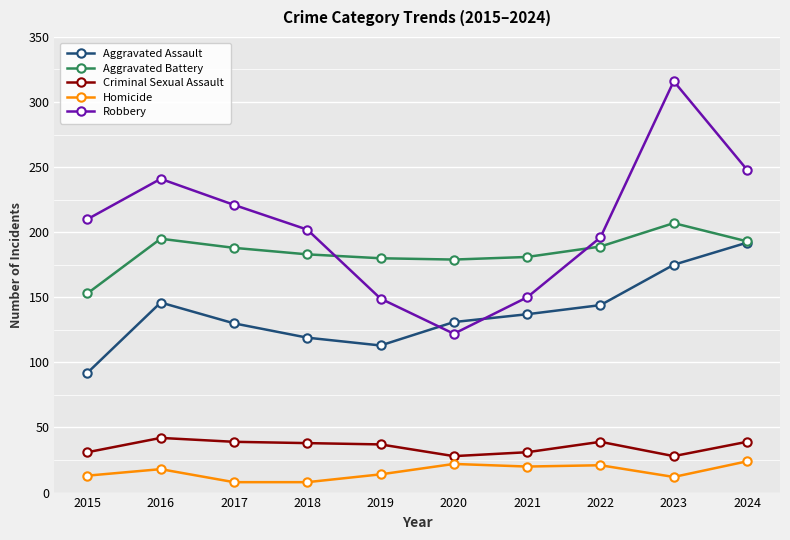

True or false: Aggravated Assault and Criminal Sexual Assault intersect in this chart.

False